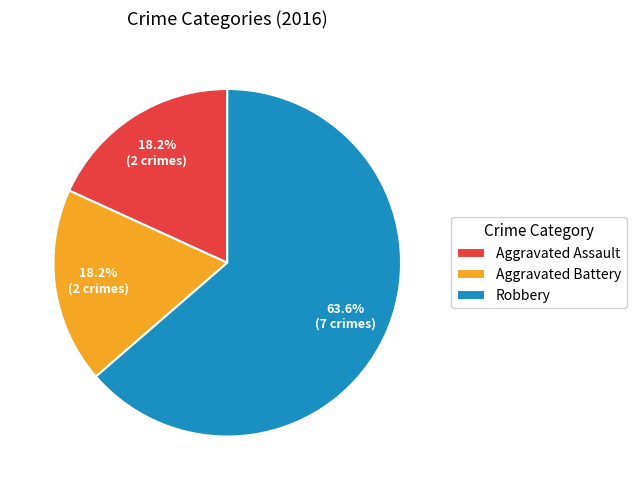

Which slice is the largest?

Robbery